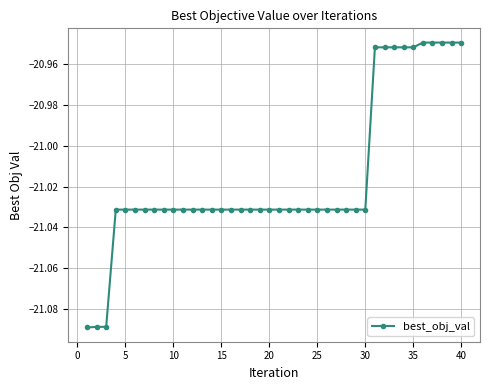

How many values are between -21 and -20?

10